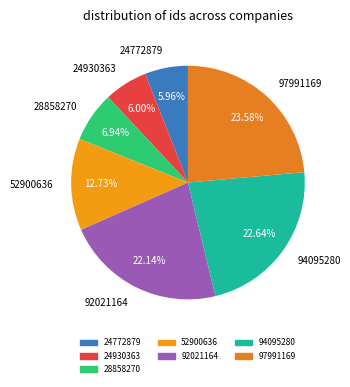

What is the ratio of the value at 52900636 to the value at 97991169?

0.5